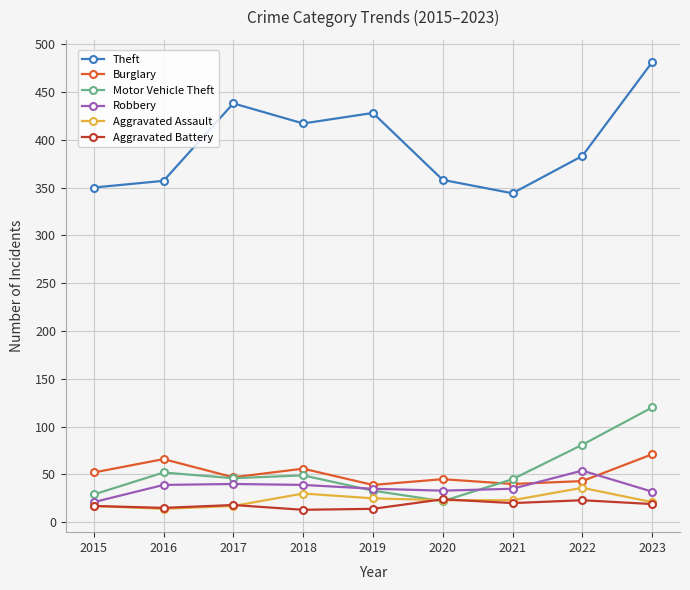

At which label does Theft first exceed 383?

2017